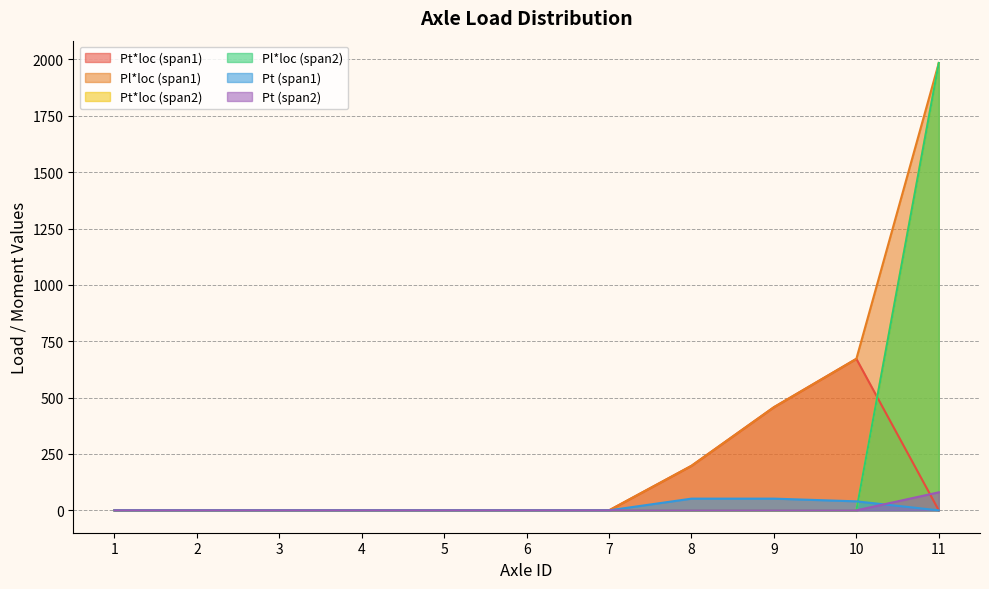

What is the maximum value shown in the chart?

1984.0